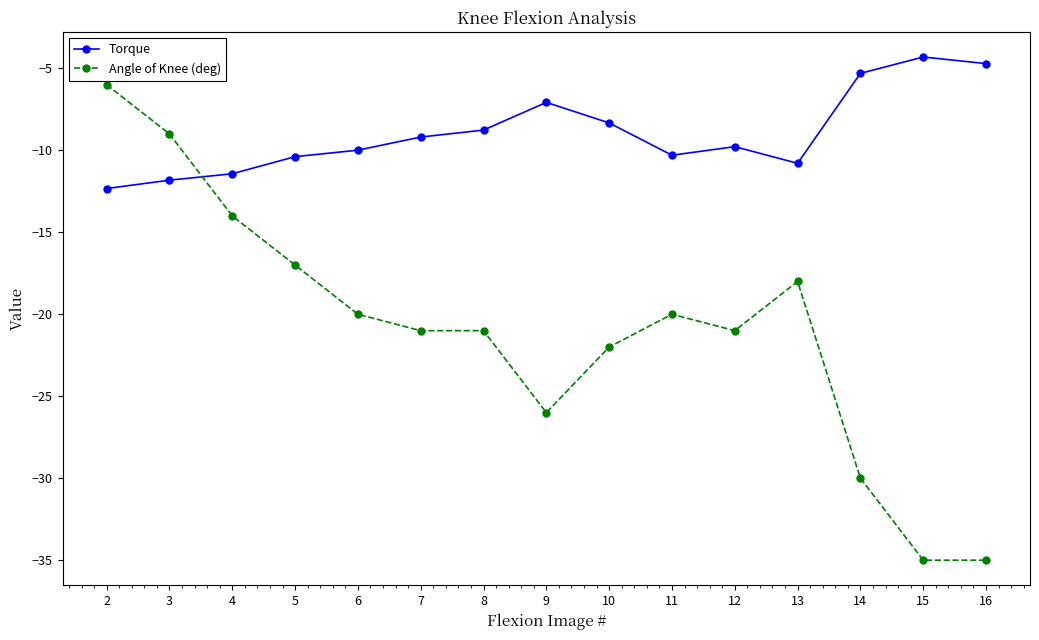

Which series has the widest spread of values?

Angle of Knee (deg)